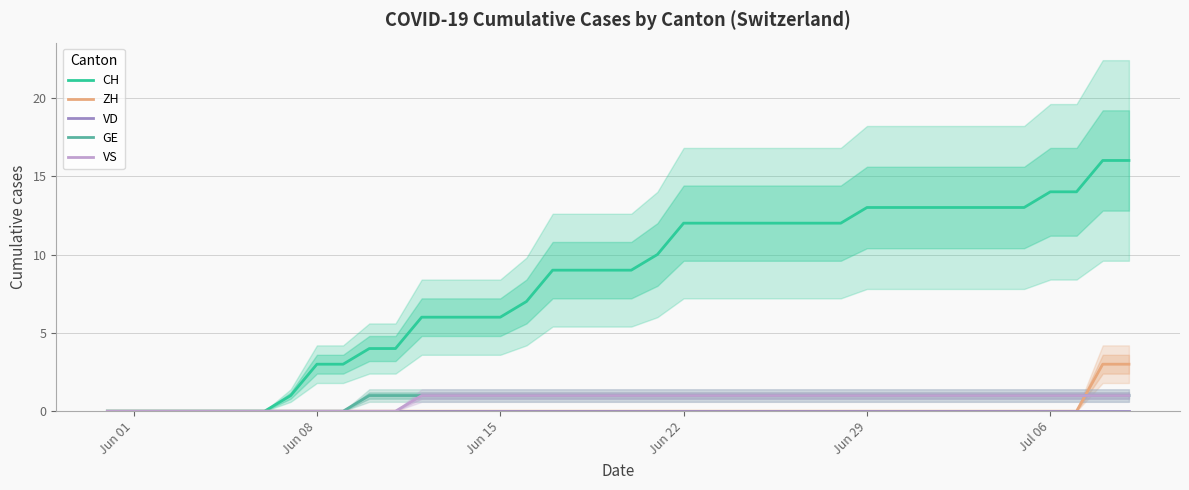

How many lines are shown in the chart?

5